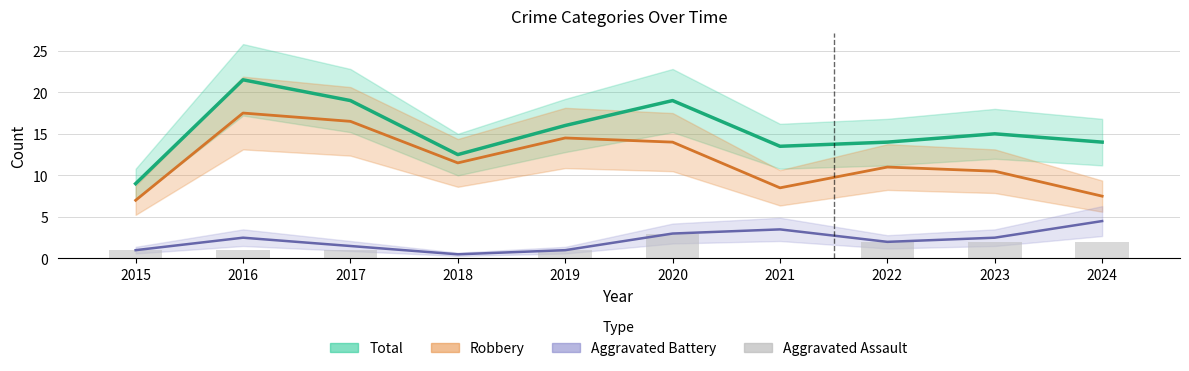

What is the value of the 2nd bar from the left?

1